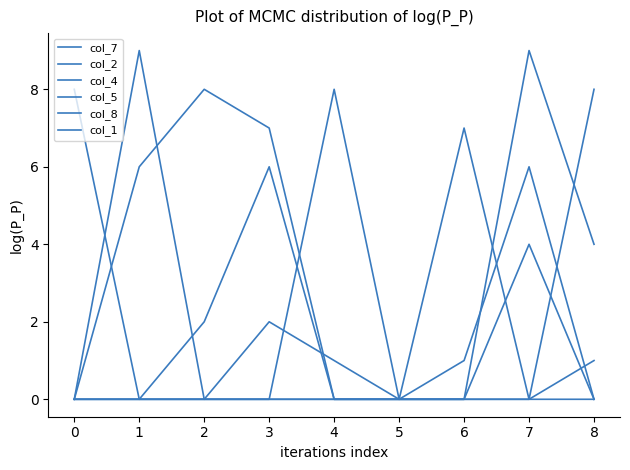

Is this an area chart (filled region under the line)?

No